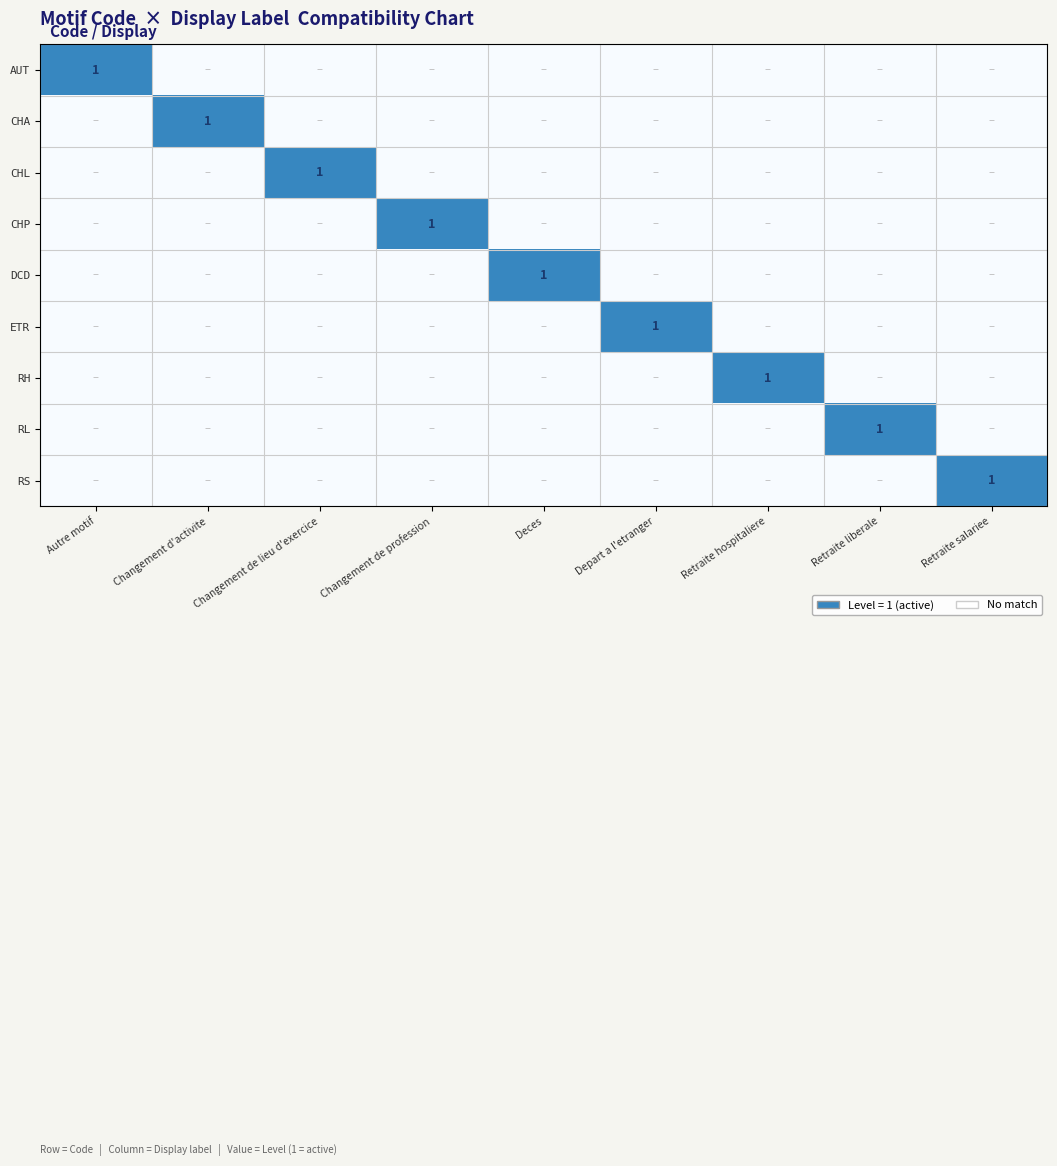

The ETR series shows 1 at Depart a l'etranger. True or false?

True